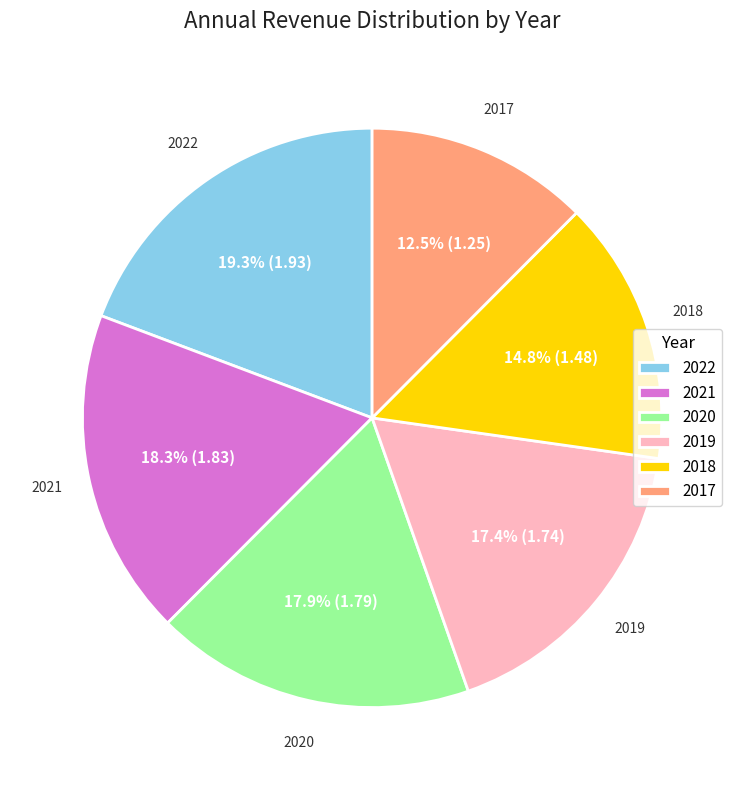

Which category has the smallest portion of the pie?

2017